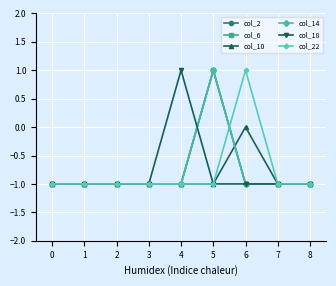

Does the chart have visible grid lines?

Yes